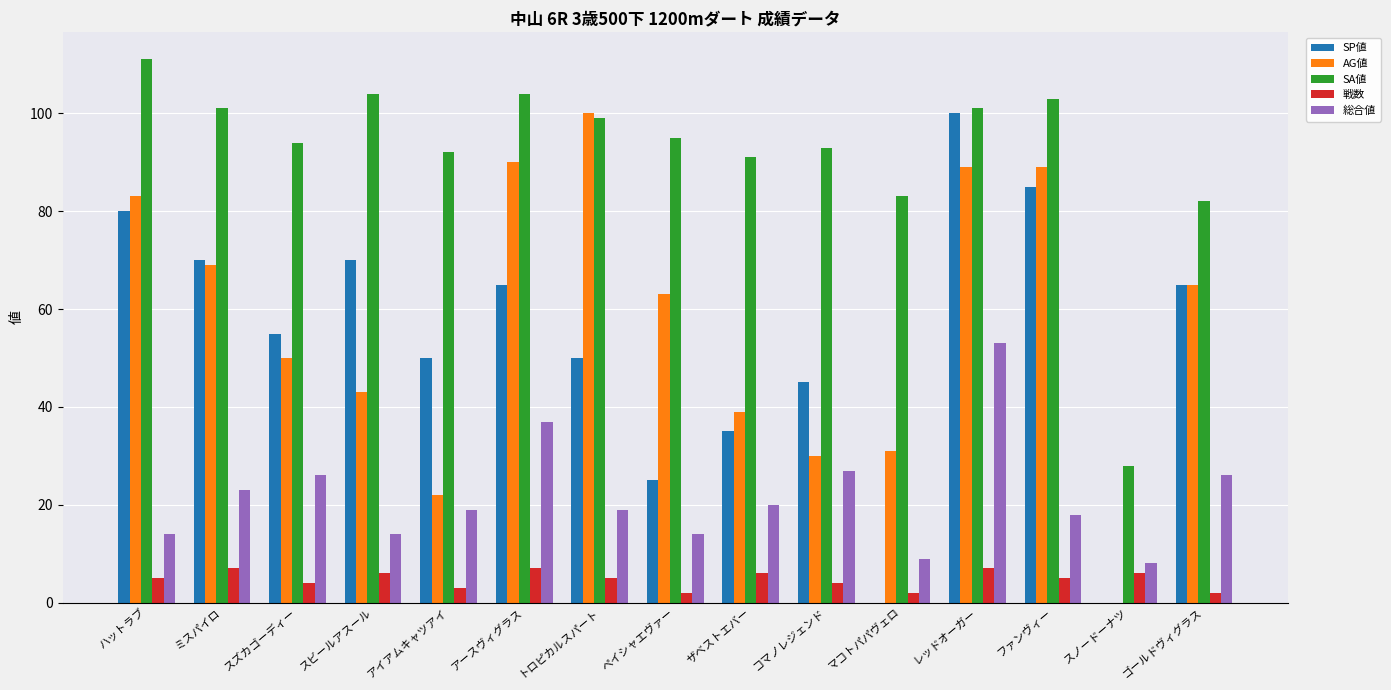

Which series changed the most between ミスパイロ and ペイシャエヴァー?

SP値